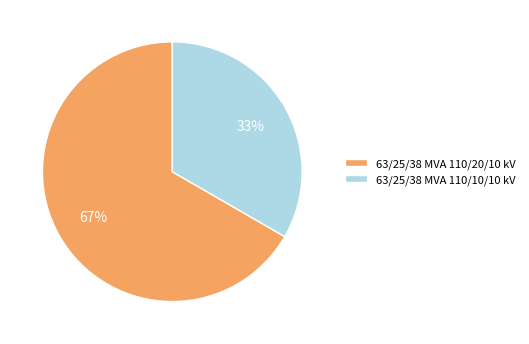

Rank the categories by value from lowest to highest.

63/25/38 MVA 110/10/10 kV, 63/25/38 MVA 110/20/10 kV